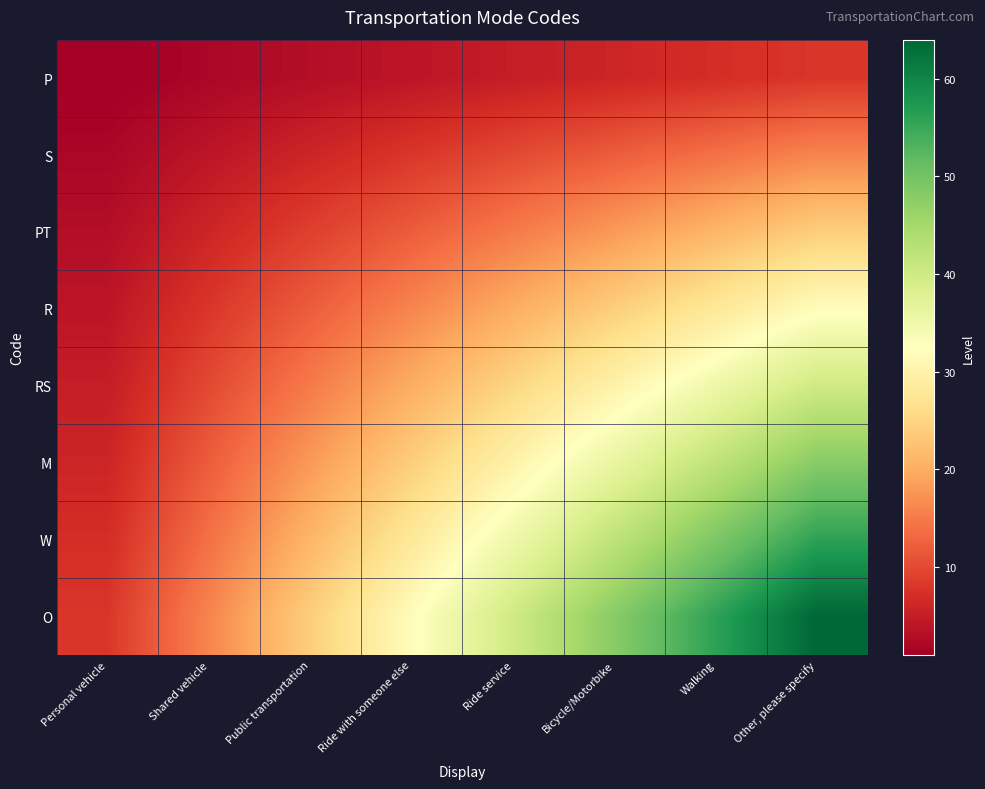

Reading left to right, list all the values displayed in this chart.

P: Personal vehicle=1	Shared vehicle=2	Public transportation=3	Ride with someone else=4	Ride service=5	Bicycle/Motorbike=6	Walking=7	Other, please specify=8
S: Personal vehicle=2	Shared vehicle=4	Public transportation=6	Ride with someone else=8	Ride service=10	Bicycle/Motorbike=12	Walking=14	Other, please specify=16
PT: Personal vehicle=3	Shared vehicle=6	Public transportation=9	Ride with someone else=12	Ride service=15	Bicycle/Motorbike=18	Walking=21	Other, please specify=24
R: Personal vehicle=4	Shared vehicle=8	Public transportation=12	Ride with someone else=16	Ride service=20	Bicycle/Motorbike=24	Walking=28	Other, please specify=32
RS: Personal vehicle=5	Shared vehicle=10	Public transportation=15	Ride with someone else=20	Ride service=25	Bicycle/Motorbike=30	Walking=35	Other, please specify=40
M: Personal vehicle=6	Shared vehicle=12	Public transportation=18	Ride with someone else=24	Ride service=30	Bicycle/Motorbike=36	Walking=42	Other, please specify=48
W: Personal vehicle=7	Shared vehicle=14	Public transportation=21	Ride with someone else=28	Ride service=35	Bicycle/Motorbike=42	Walking=49	Other, please specify=56
O: Personal vehicle=8	Shared vehicle=16	Public transportation=24	Ride with someone else=32	Ride service=40	Bicycle/Motorbike=48	Walking=56	Other, please specify=64